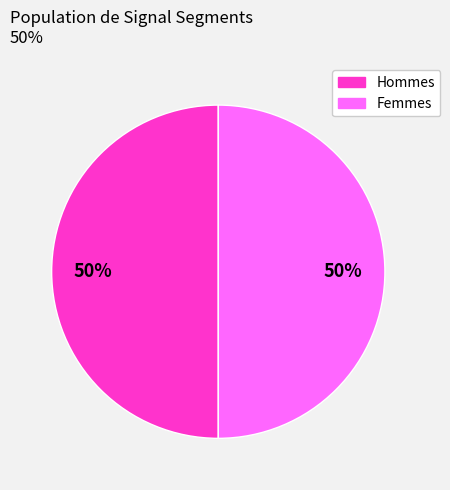

Count the number of slices in the pie.

2